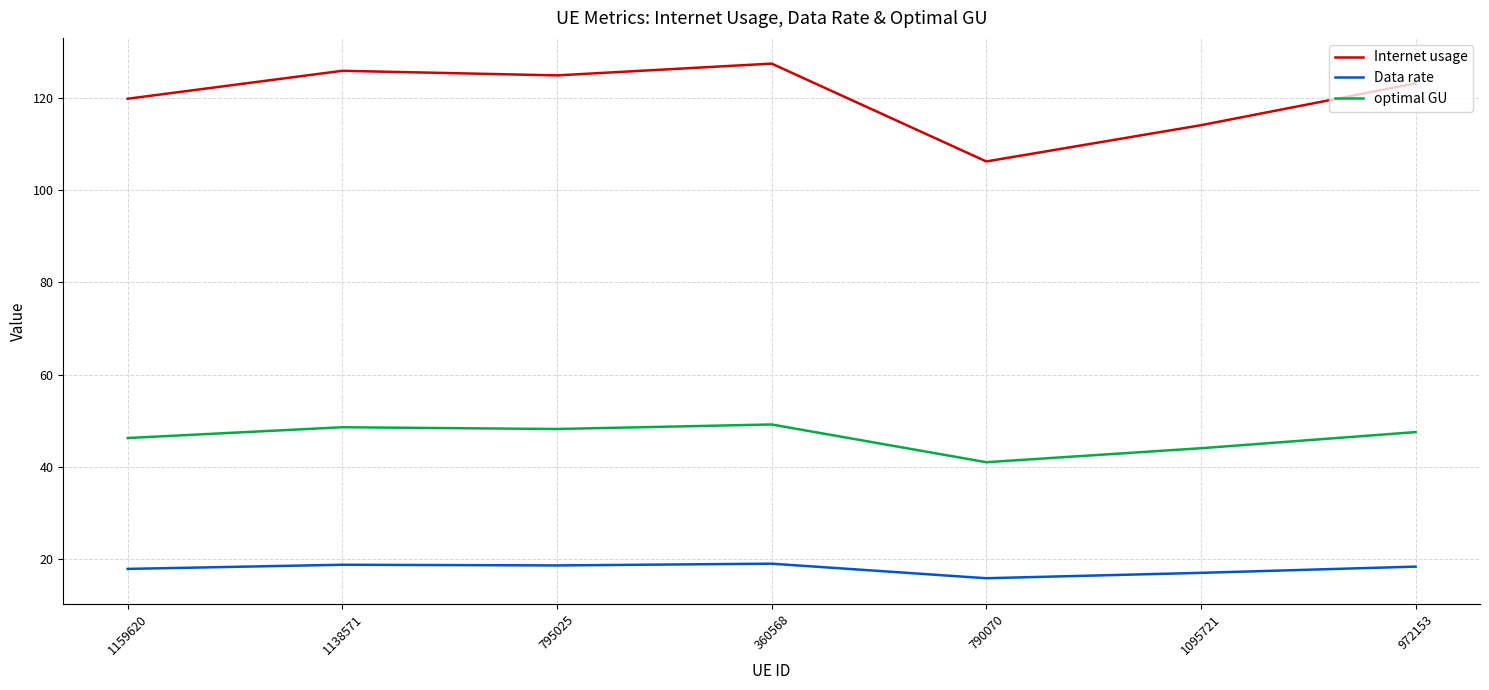

Which series has the largest range (max minus min)?

Internet usage